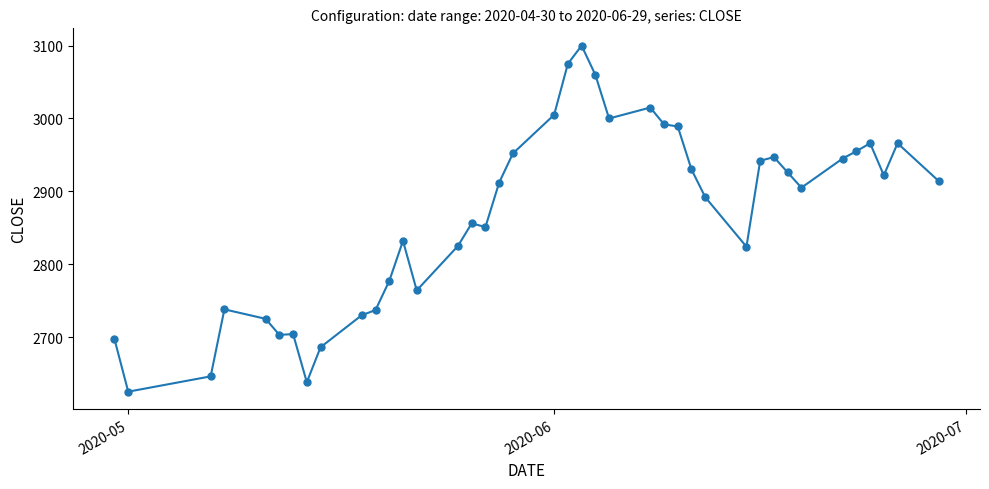

How many data points are less than 2912?

20